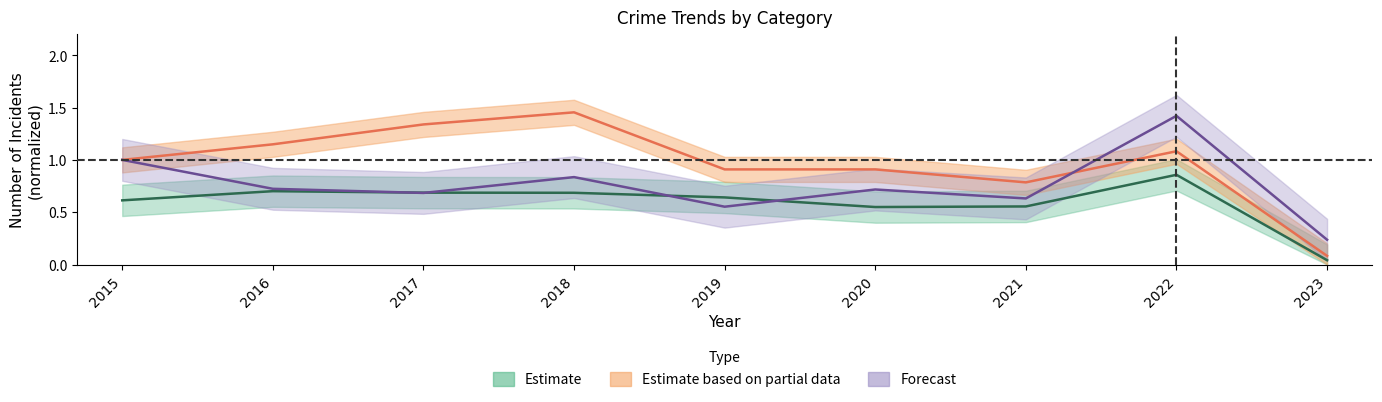

Reading left to right, extract all data points from this chart.

Theft: 2015=0.6	2016=0.7	2017=0.7	2018=0.7	2019=0.6	2020=0.5	2021=0.6	2022=0.9	2023=0.0
Burglary: 2015=1.0	2016=1.1	2017=1.3	2018=1.5	2019=0.9	2020=0.9	2021=0.8	2022=1.1	2023=0.1
Motor Vehicle Theft: 2015=1.0	2016=0.7	2017=0.7	2018=0.8	2019=0.6	2020=0.7	2021=0.6	2022=1.4	2023=0.2